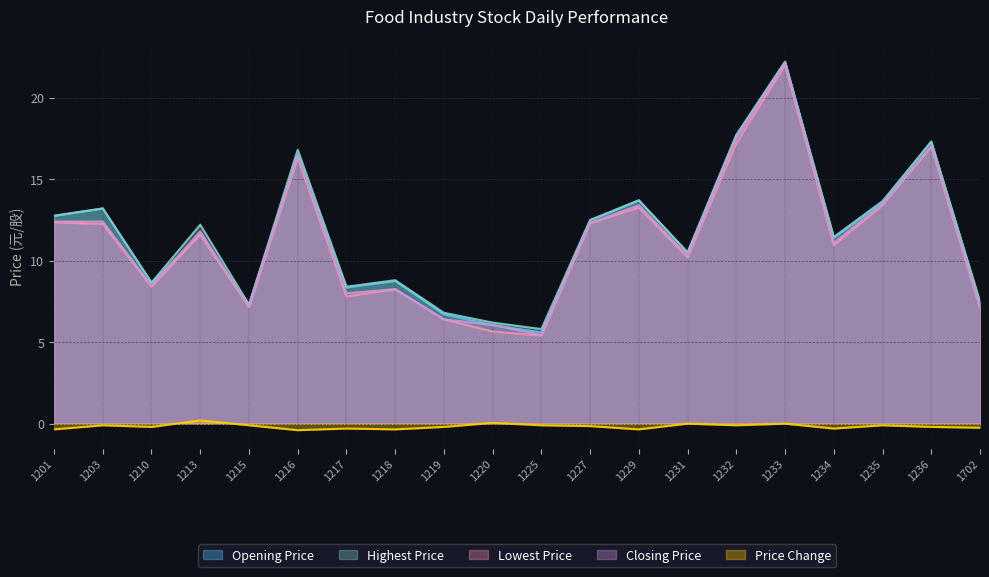

Between 1232 and 1227, which is larger?

1232